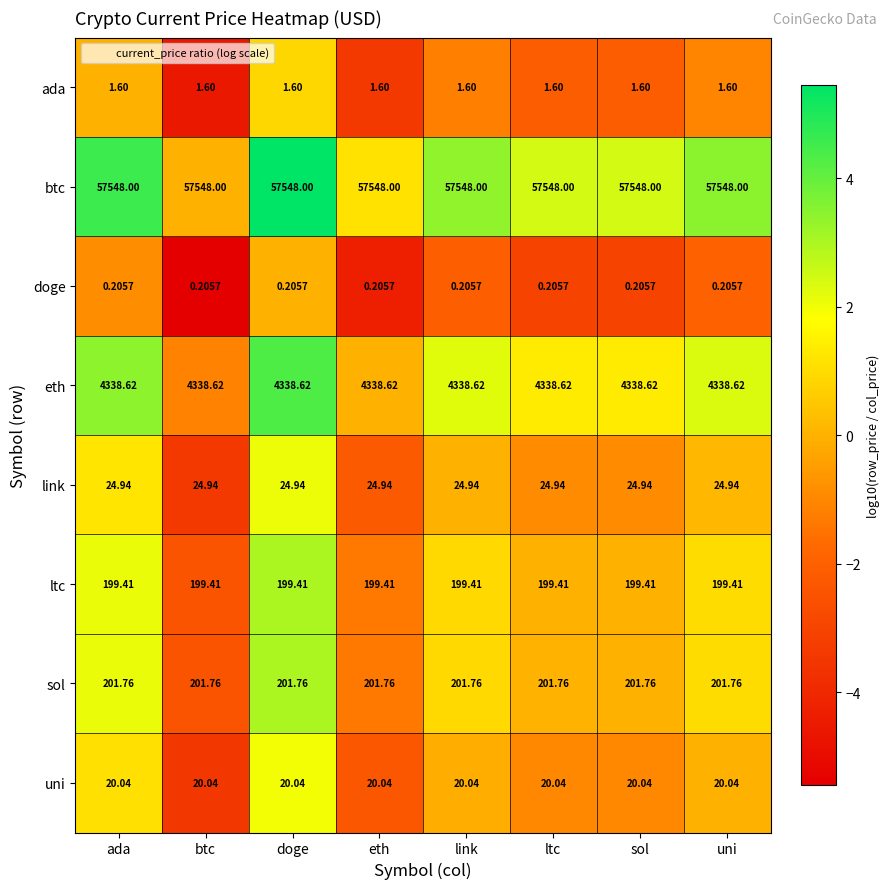

Which series has the largest total across all categories?

btc